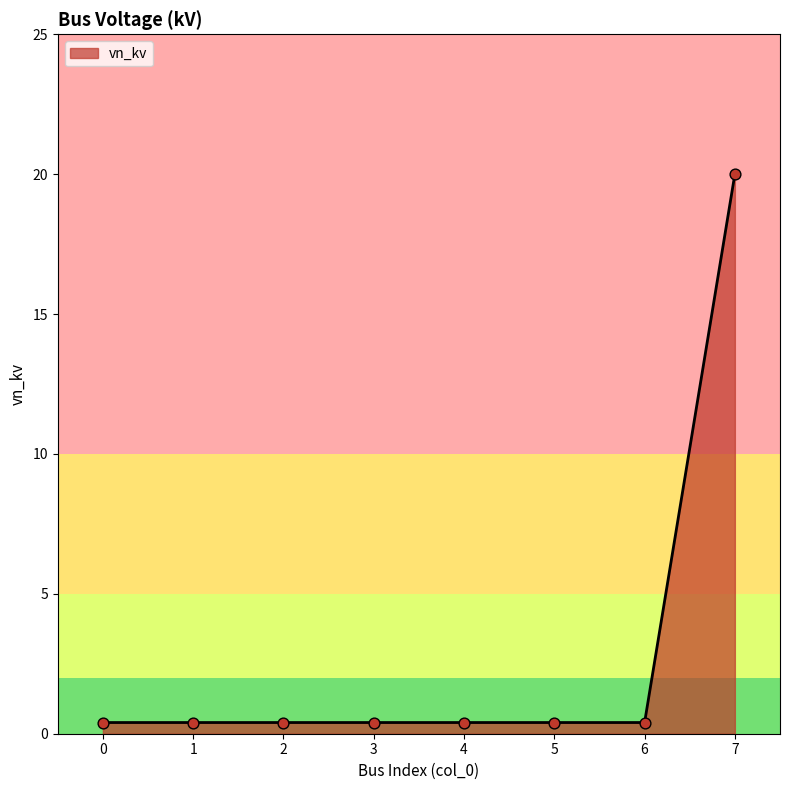

What is the greatest value displayed?

20.0